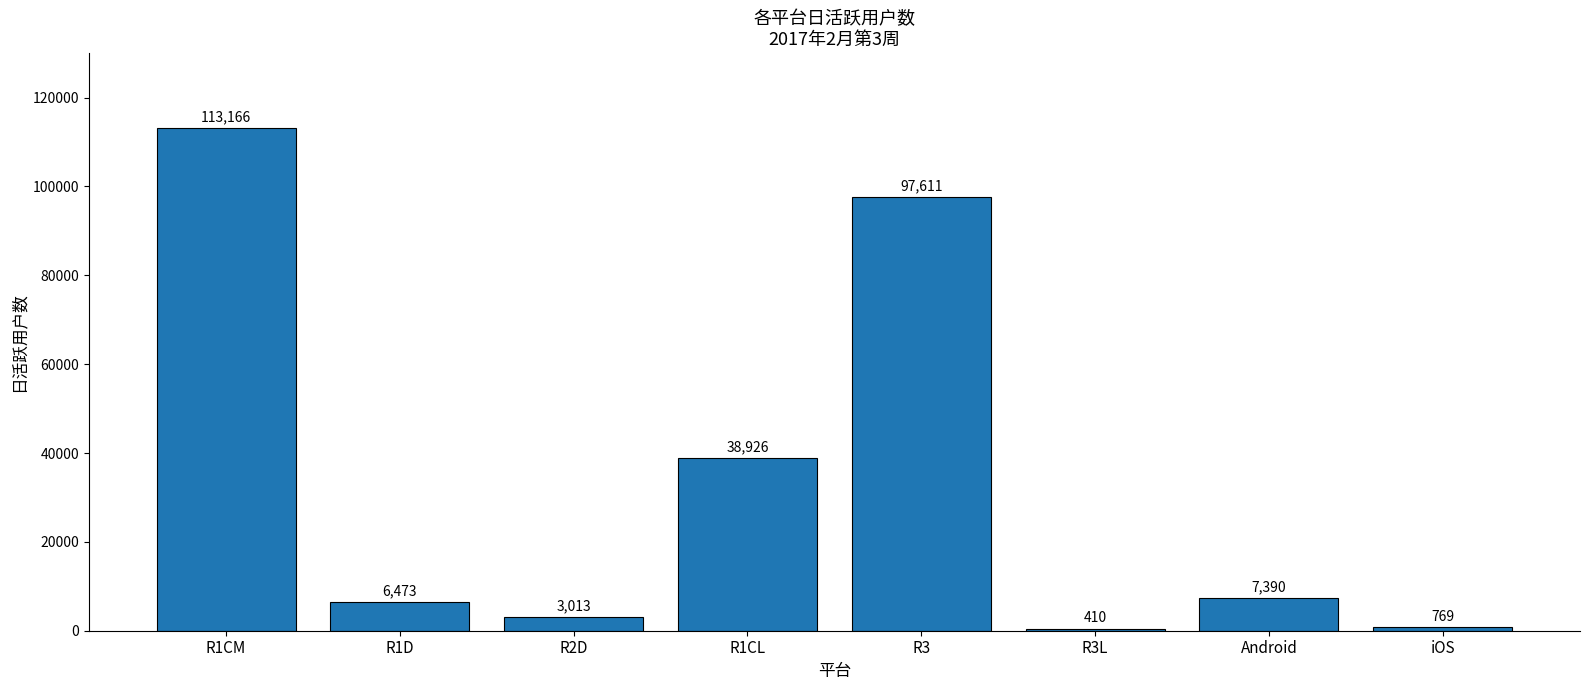

Which category has the highest value across all series?

R1CM